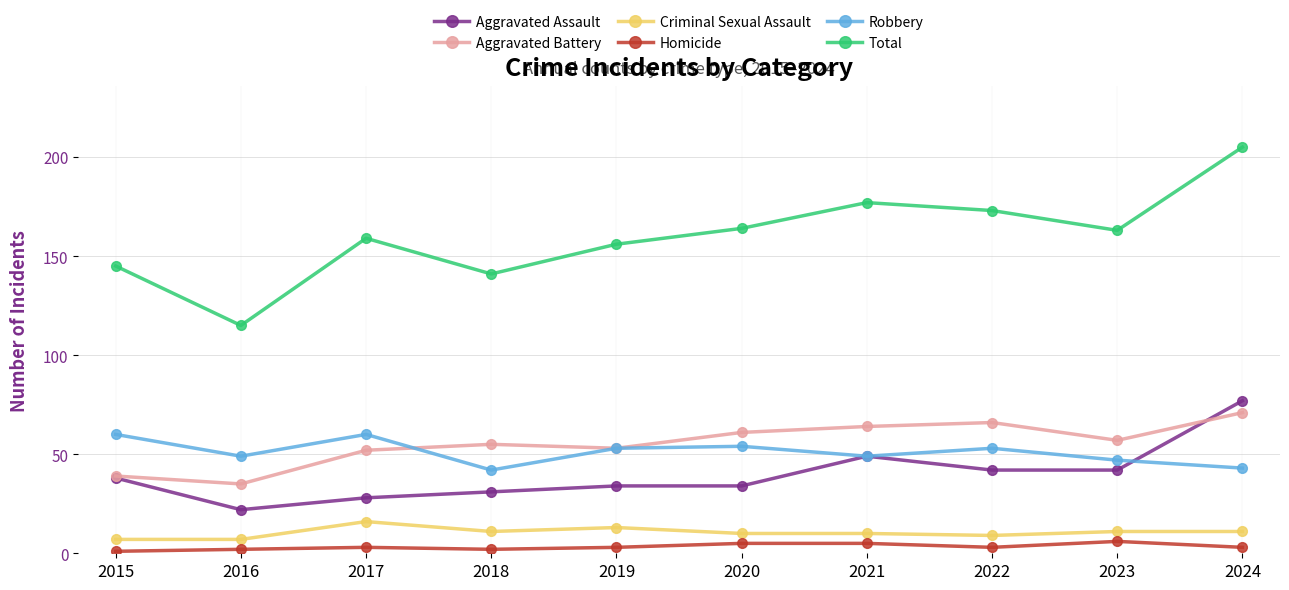

What is the difference between the maximum and minimum values in the Criminal Sexual Assault series?

9